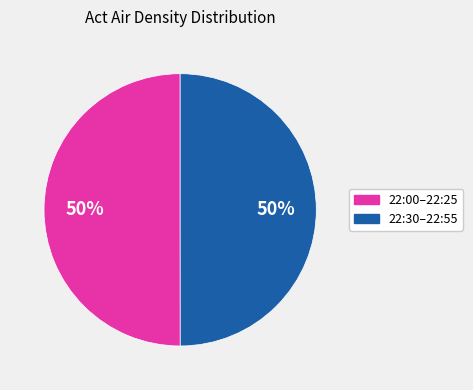

To the nearest percent, what is the average slice percentage?

50%